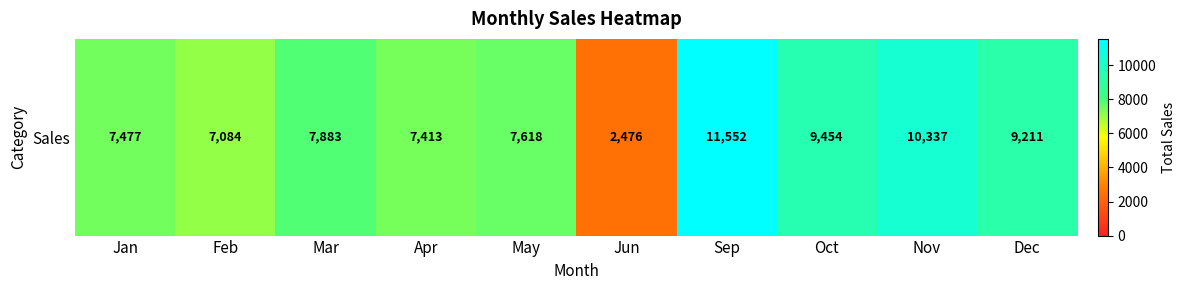

What is the ratio of the value at May to the value at Sep?

0.7